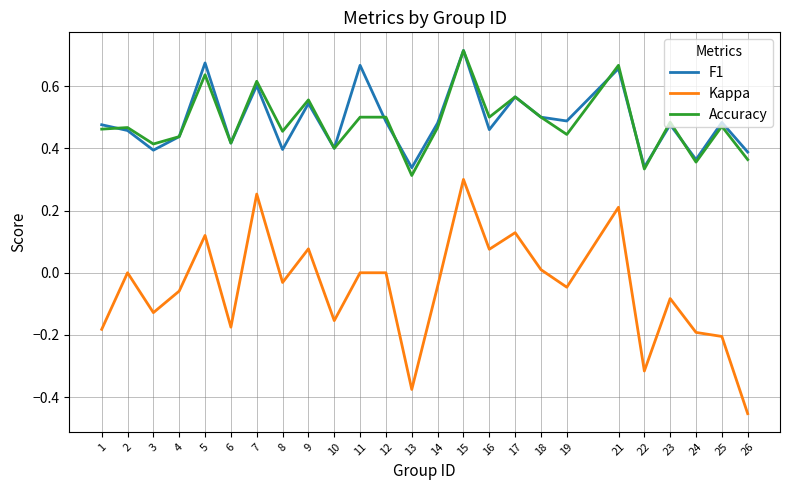

True or false: Kappa and Accuracy cross at least once.

False